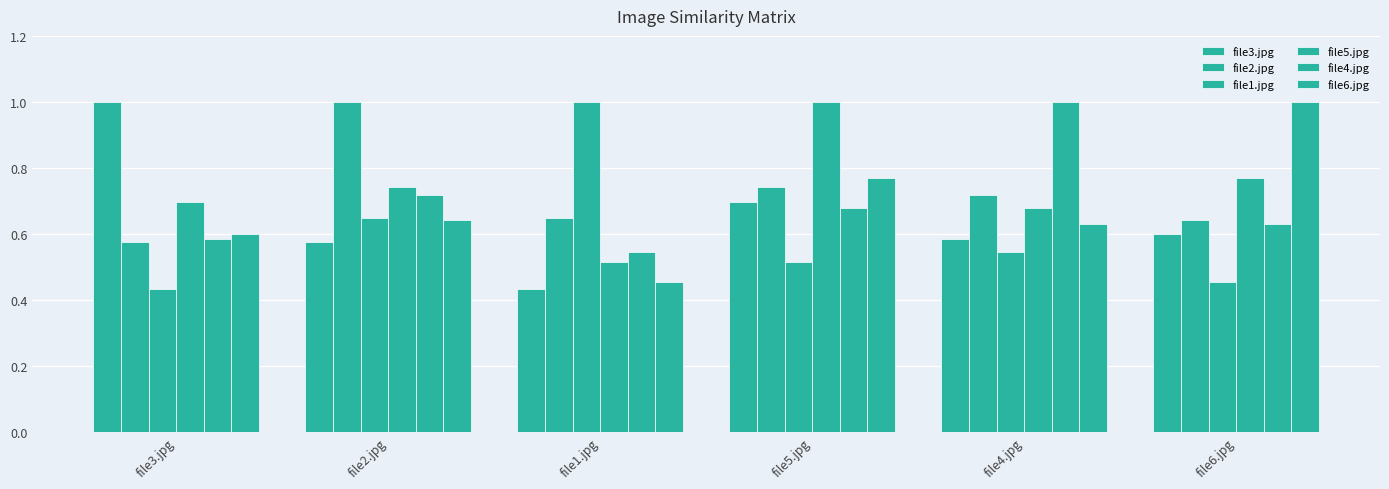

How many series are shown in this chart?

6